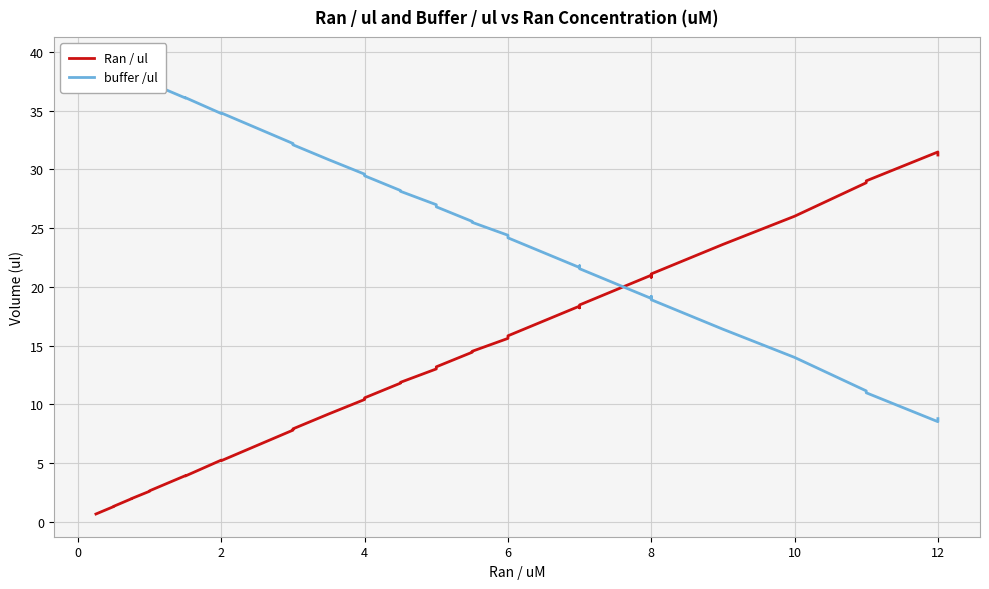

What is the sum of all buffer /ul values?

965.0